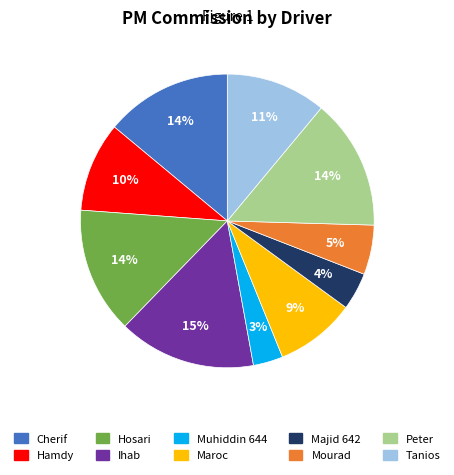

The Majid 642 slice represents 4% of the pie. True or false?

True